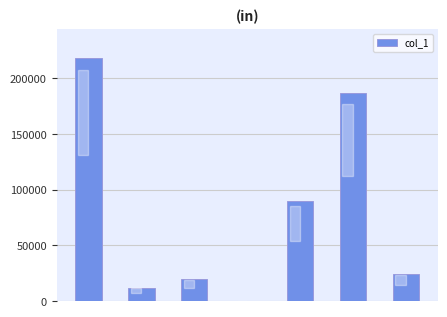

What is the average value?

78695